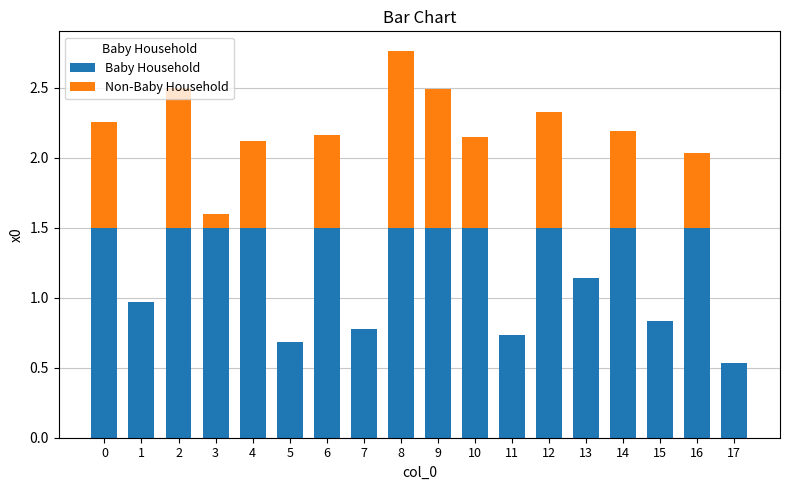

What is the highest value of the Baby Household series?

1.5